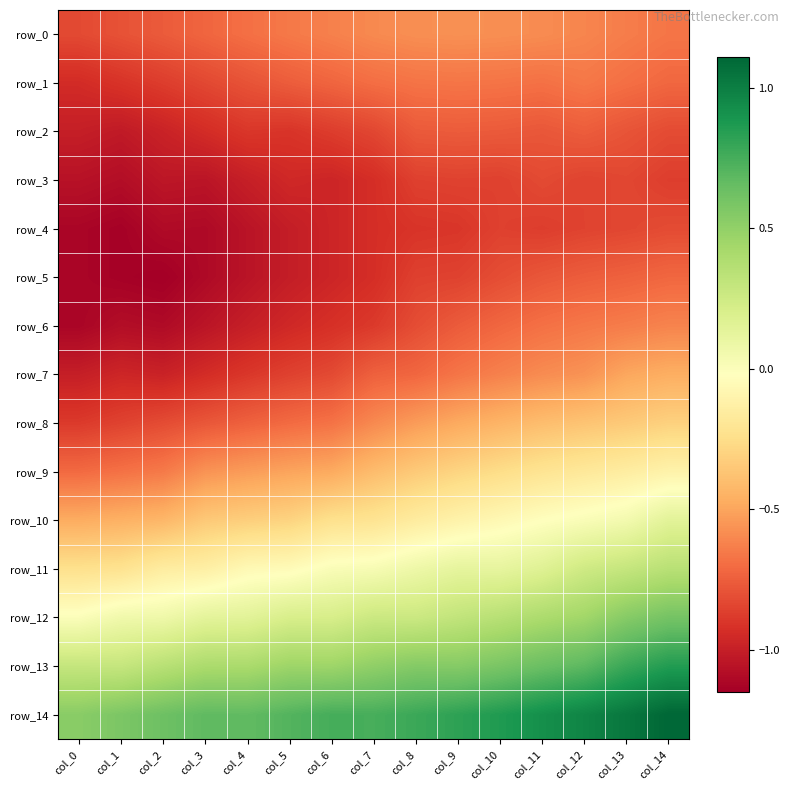

What is the total value across all series at col_7?

-6.2